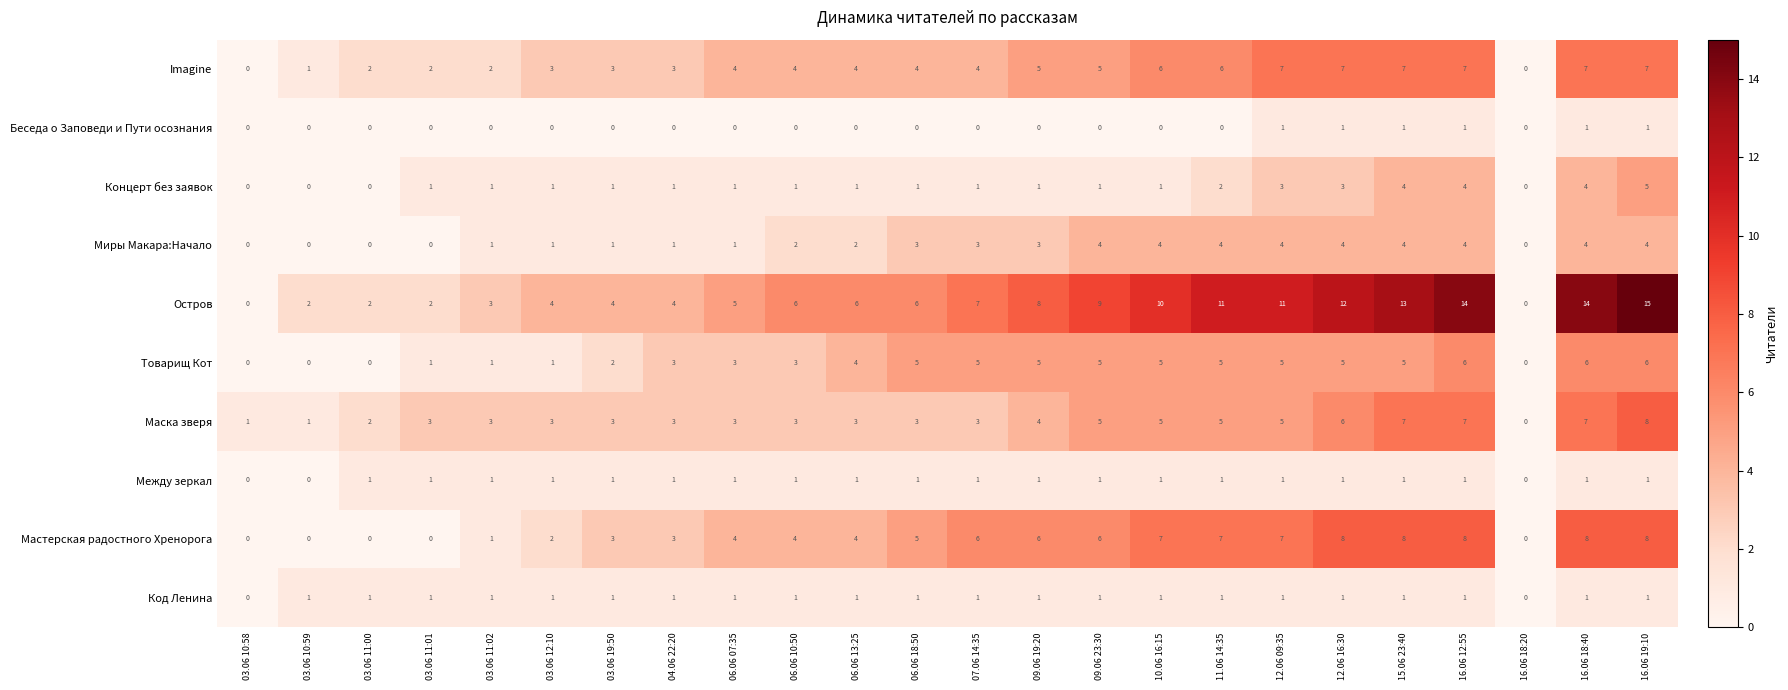

At which category is the sum across all series the highest?

16.06 19:10